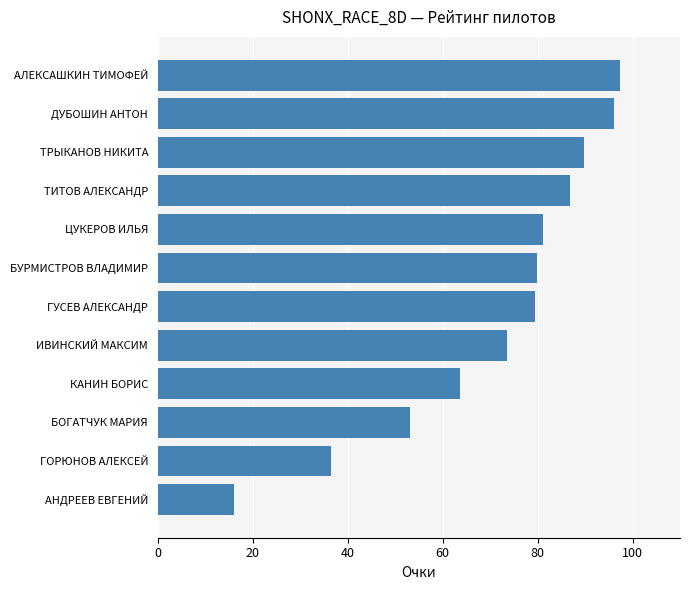

What is the greatest value displayed?

97.3